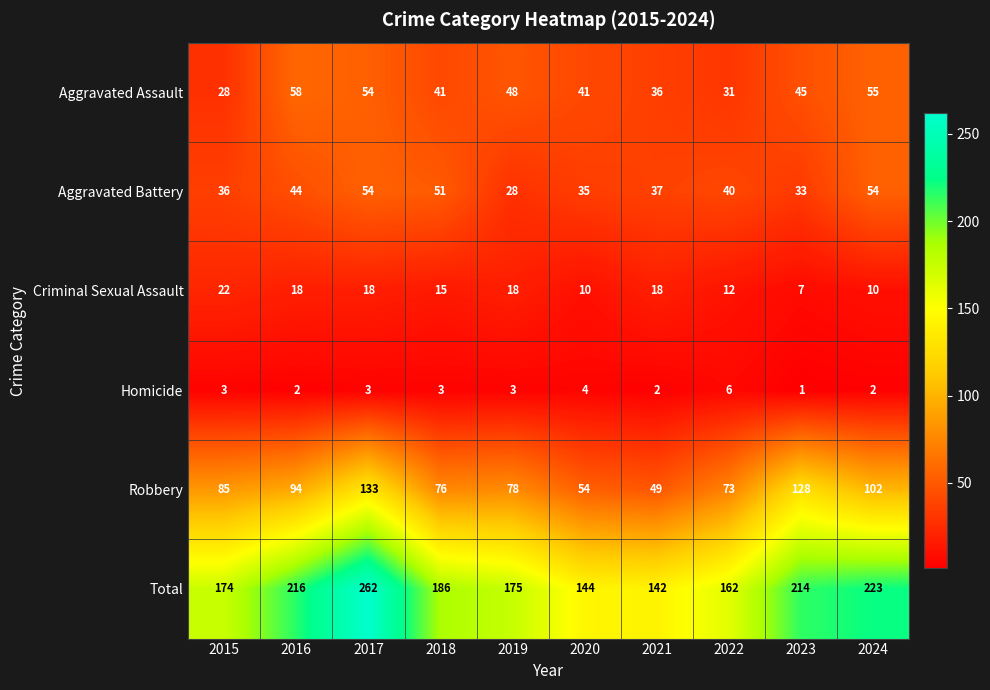

Which label corresponds to the largest value in the chart?

2017